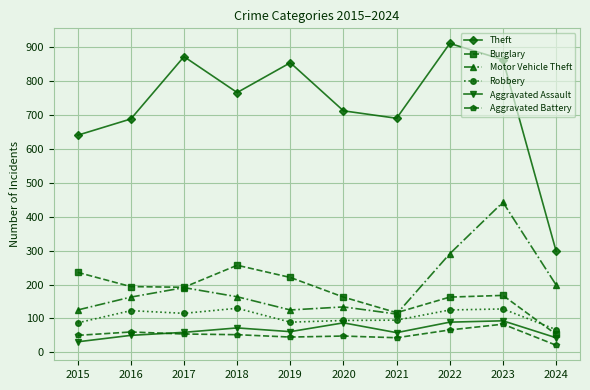

How many interior local valleys does the Burglary series have?

2